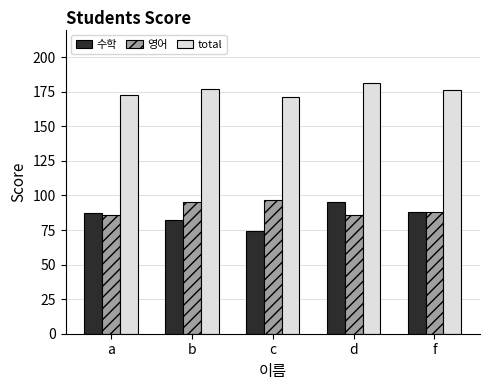

Rank the series by their maximum value, from lowest to highest.

수학, 영어, total